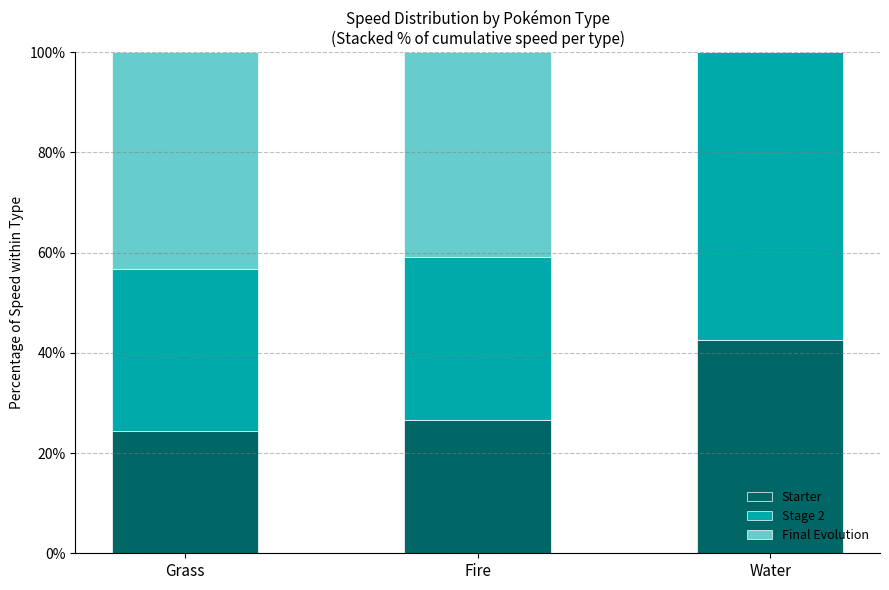

Are the bars grouped side by side (vs. stacked)?

No